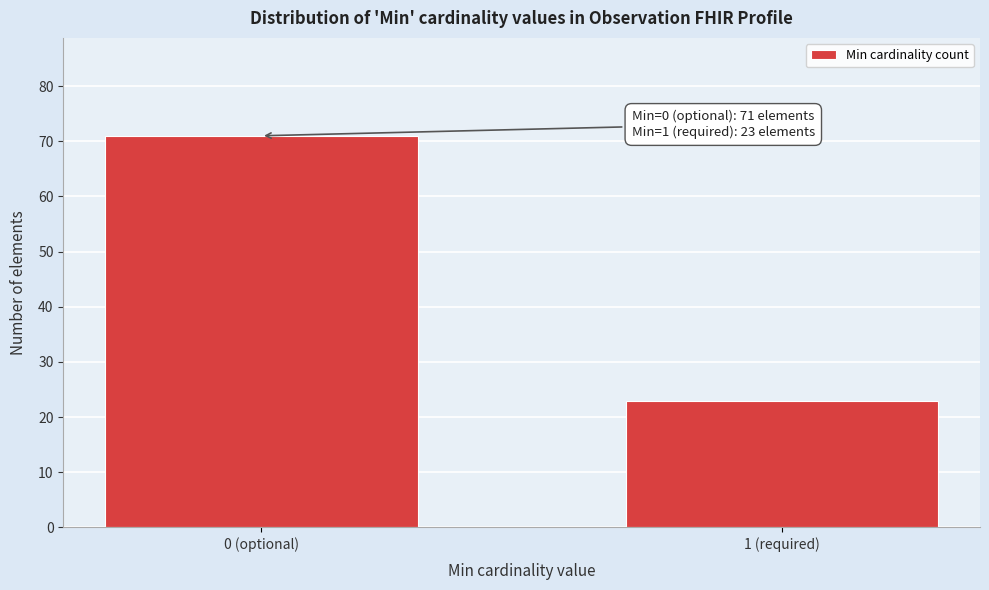

Reading left to right, list all the values displayed in this chart.

0 (optional)=71	1 (required)=23